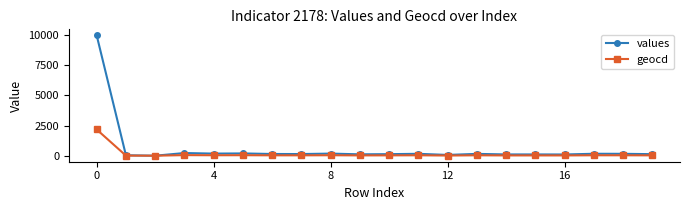

What is the maximum value shown in the chart?

9963